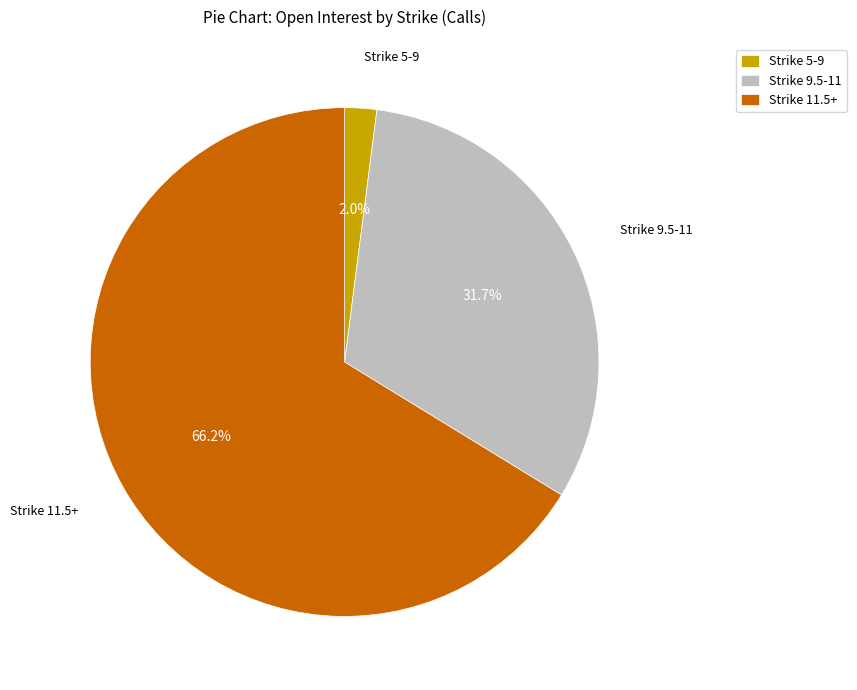

To the nearest percent, what is the difference between the largest and smallest slice percentages?

64%